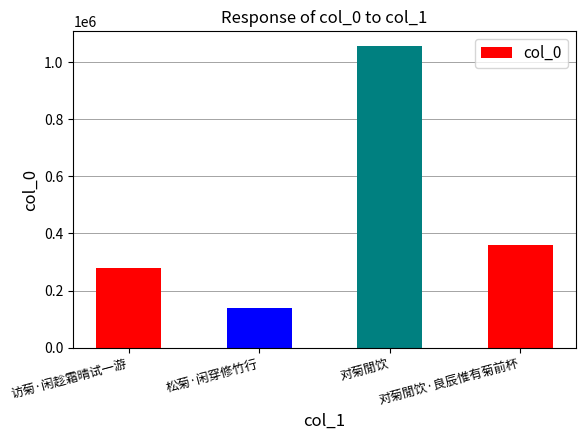

The value at 对菊閒饮 is 1054897. True or false?

True